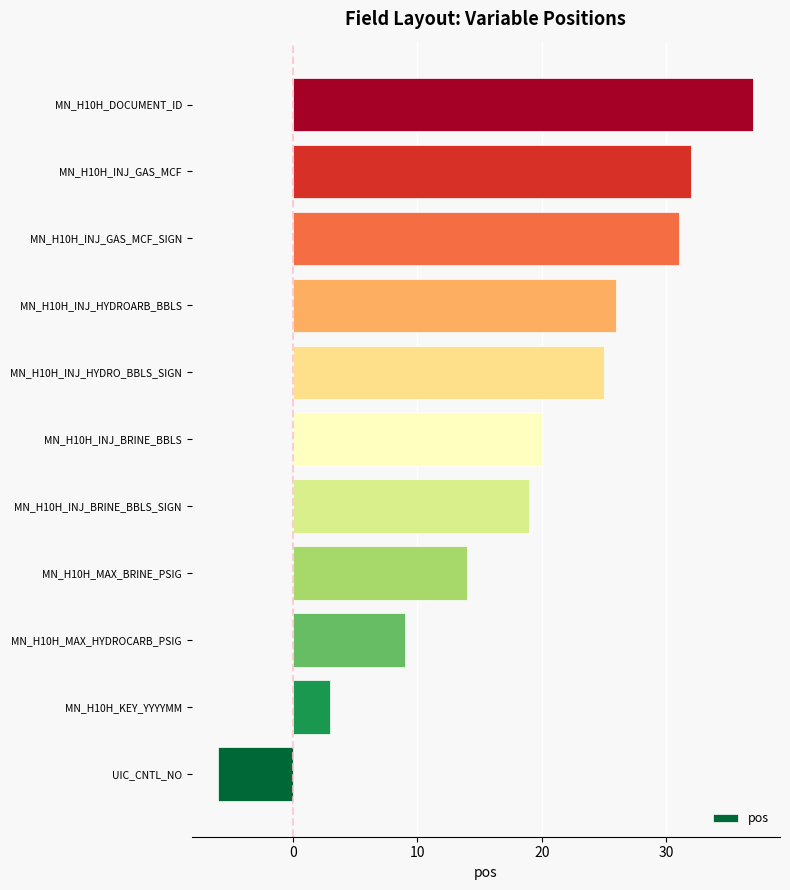

Which label corresponds to the smallest value in the chart?

UIC_CNTL_NO